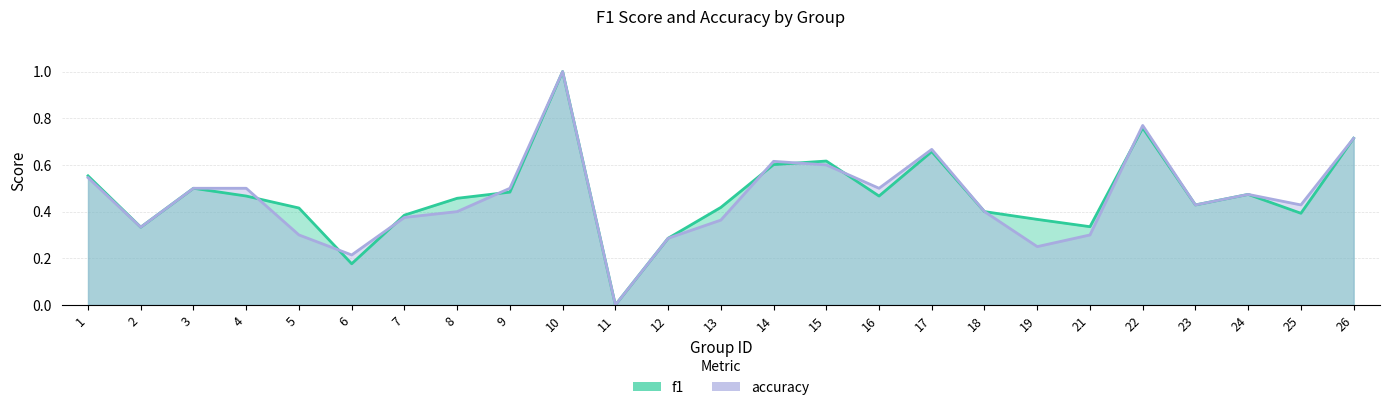

The value of accuracy at 4 is 0.5. True or false?

True